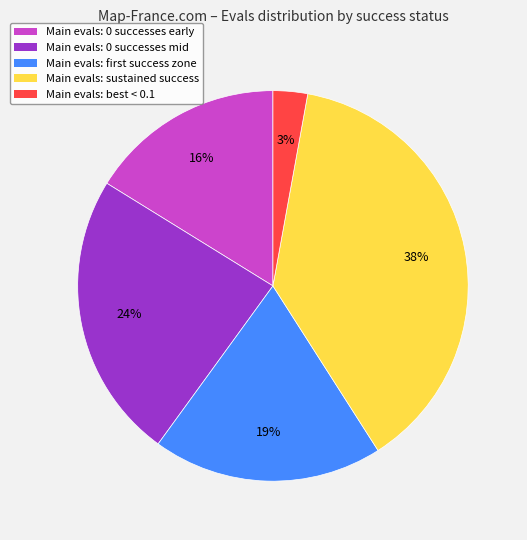

To the nearest percent, what is the difference between the largest and smallest slice percentages?

35%